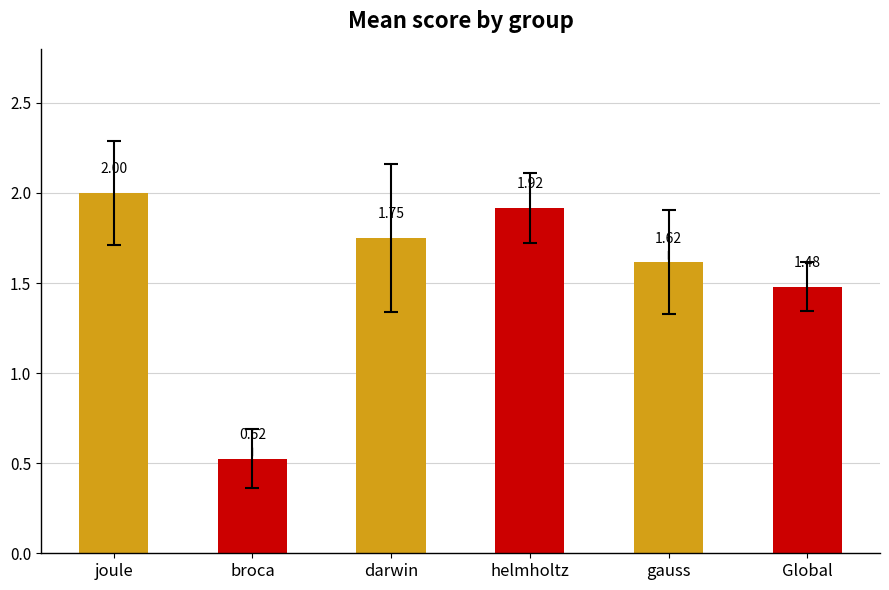

What is the label of the 6th bar from the left?

Global